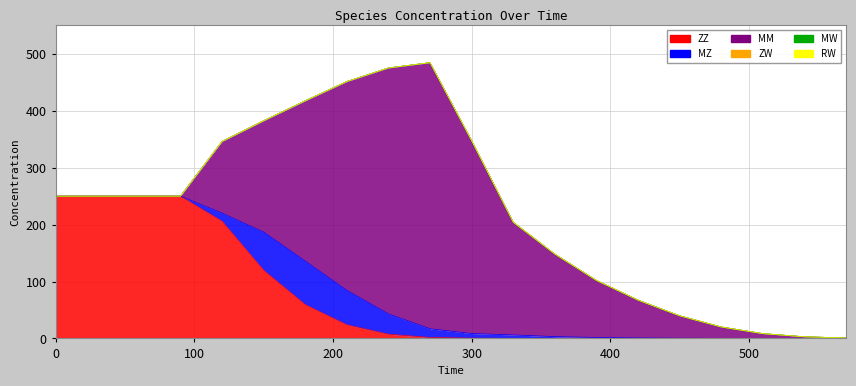

Does the chart display data point markers on the line(s)?

No